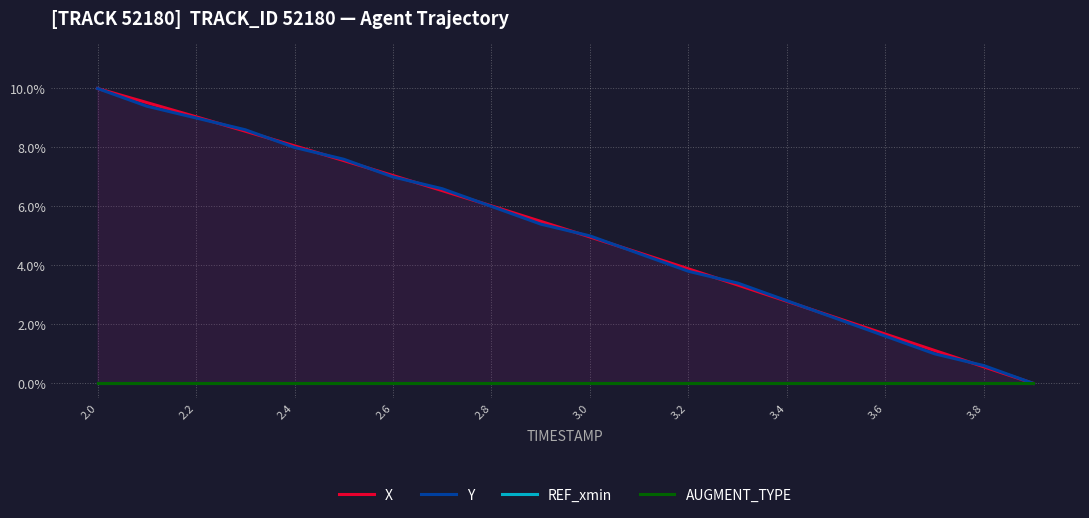

Is the value of Y at 3.8 greater than the value of AUGMENT_TYPE at 16?

Yes